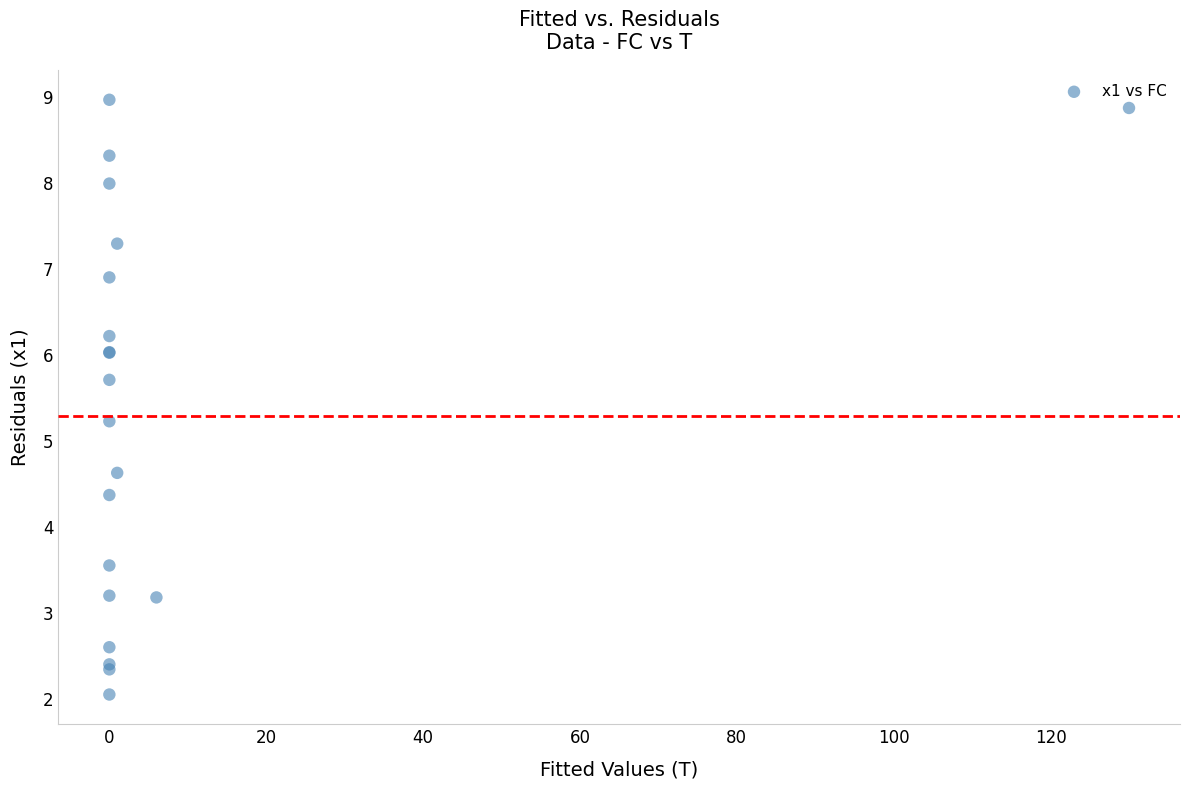

What Y value in the scatter plot is closest to 5?

5.2